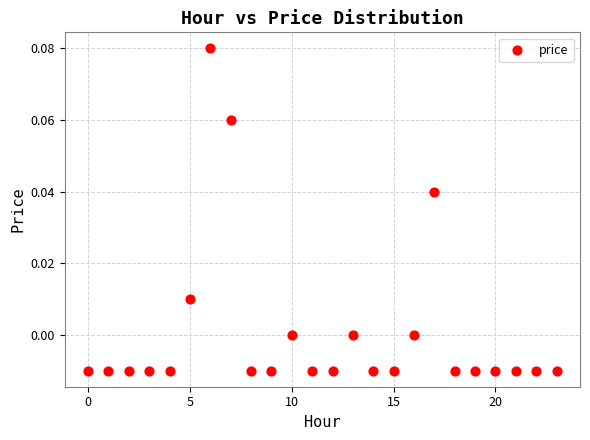

Count the number of points in this scatter plot.

24